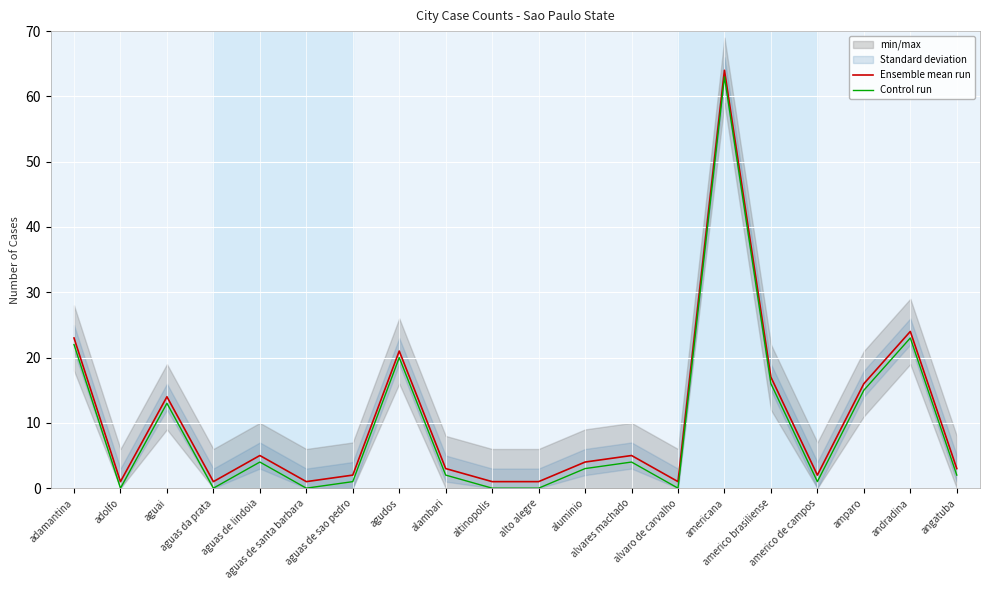

How many values in Control run are above zero?

14